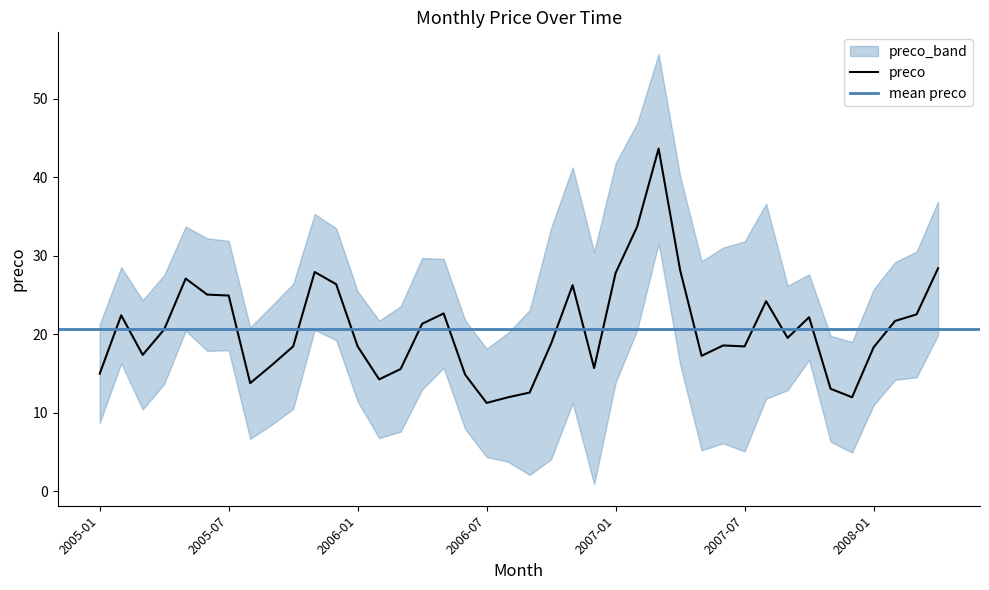

Reading right to left, extract all data points from this chart.

28.4	22.6	21.7	18.4	12.0	13.1	22.2	19.6	24.2	18.5	18.6	17.3	28.2	43.7	33.7	27.8	15.7	26.3	18.8	12.6	12.0	11.3	14.9	22.7	21.4	15.6	14.3	18.5	26.4	28.0	18.5	16.1	13.8	25.0	25.1	27.1	20.6	17.4	22.4	15.0